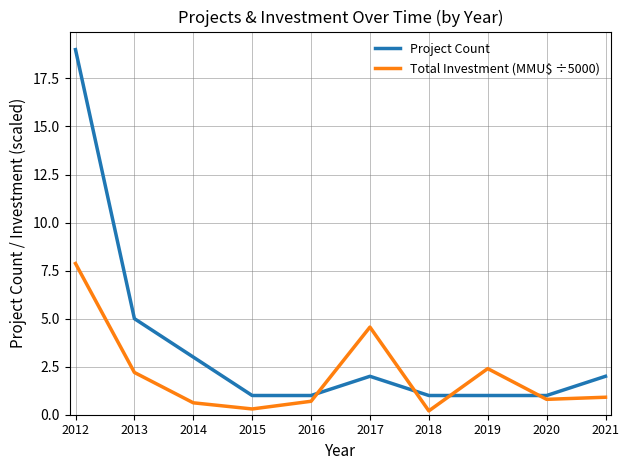

Where is Total Investment (MMU$ ÷5000) nearest to the value 4?

2017